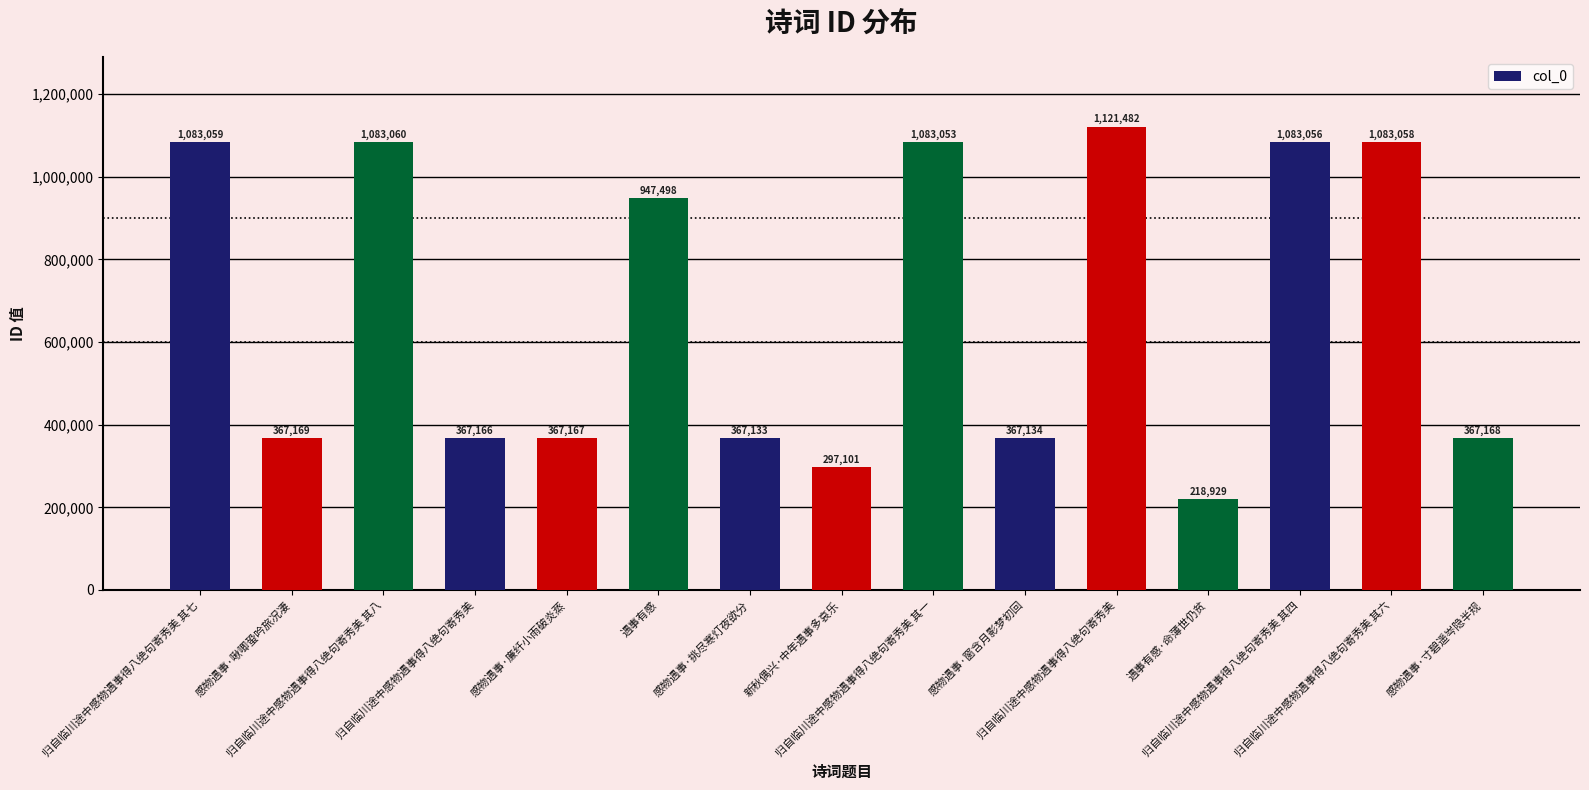

What is the difference between the values at 遇事有感·命薄世仍贫 and 新秋偶兴·中年遇事多哀乐?

78172